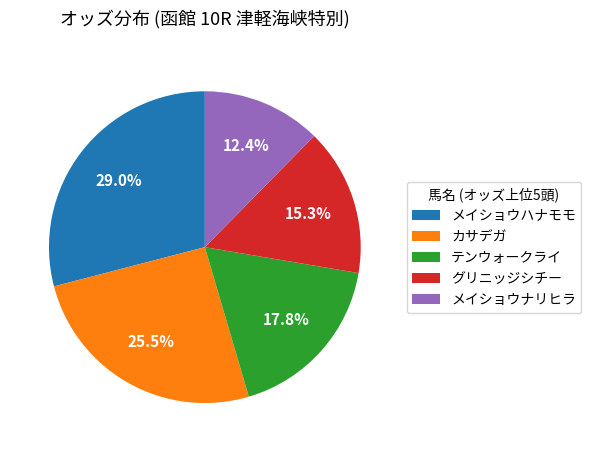

The テンウォークライ slice represents 7% of the pie. True or false?

False